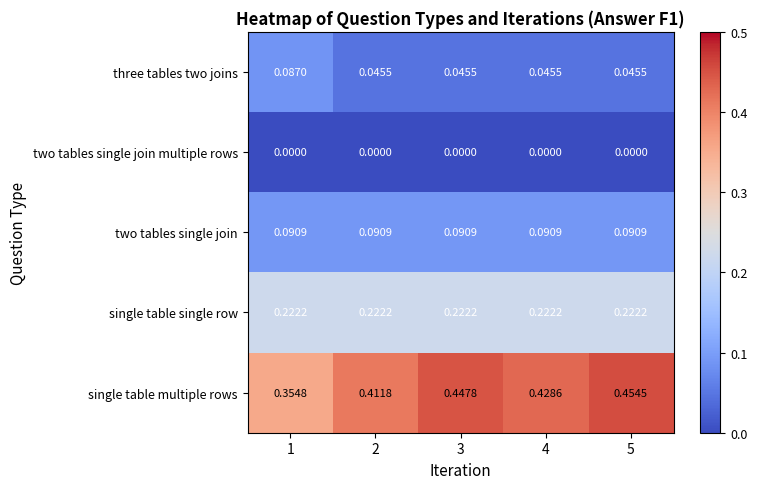

Rank the series at 5 from highest to lowest value.

single table multiple rows, single table single row, two tables single join, three tables two joins, two tables single join multiple rows